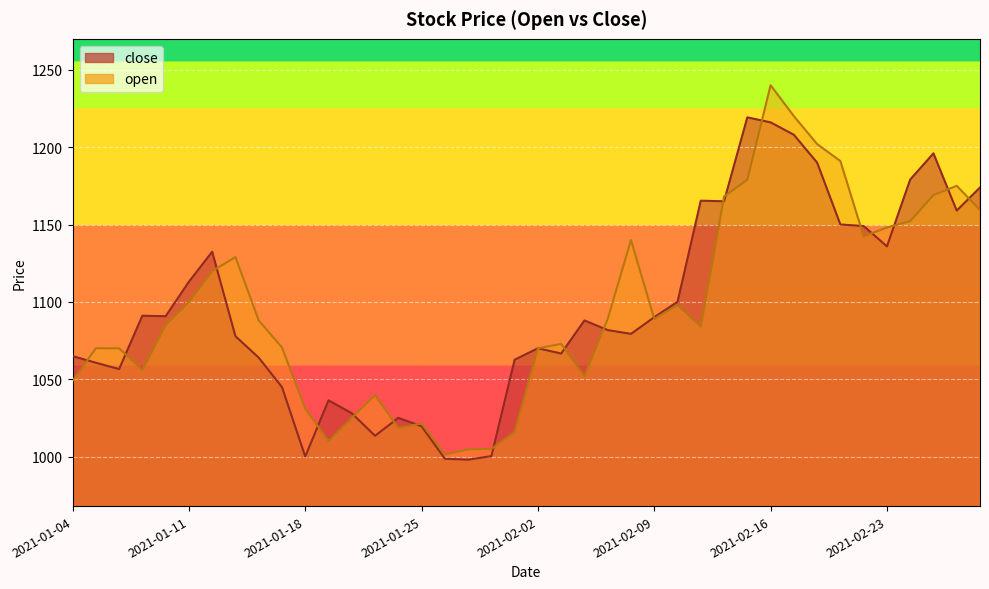

Which has a higher value, 2021-02-24 or 2021-01-13?

2021-02-24